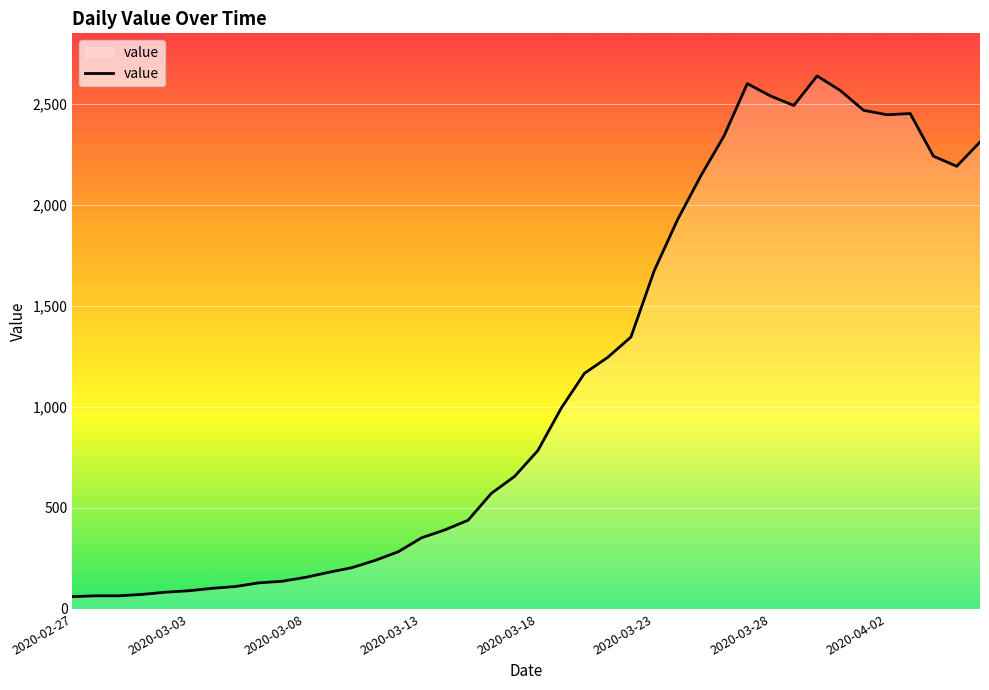

How many lines are shown in the chart?

1